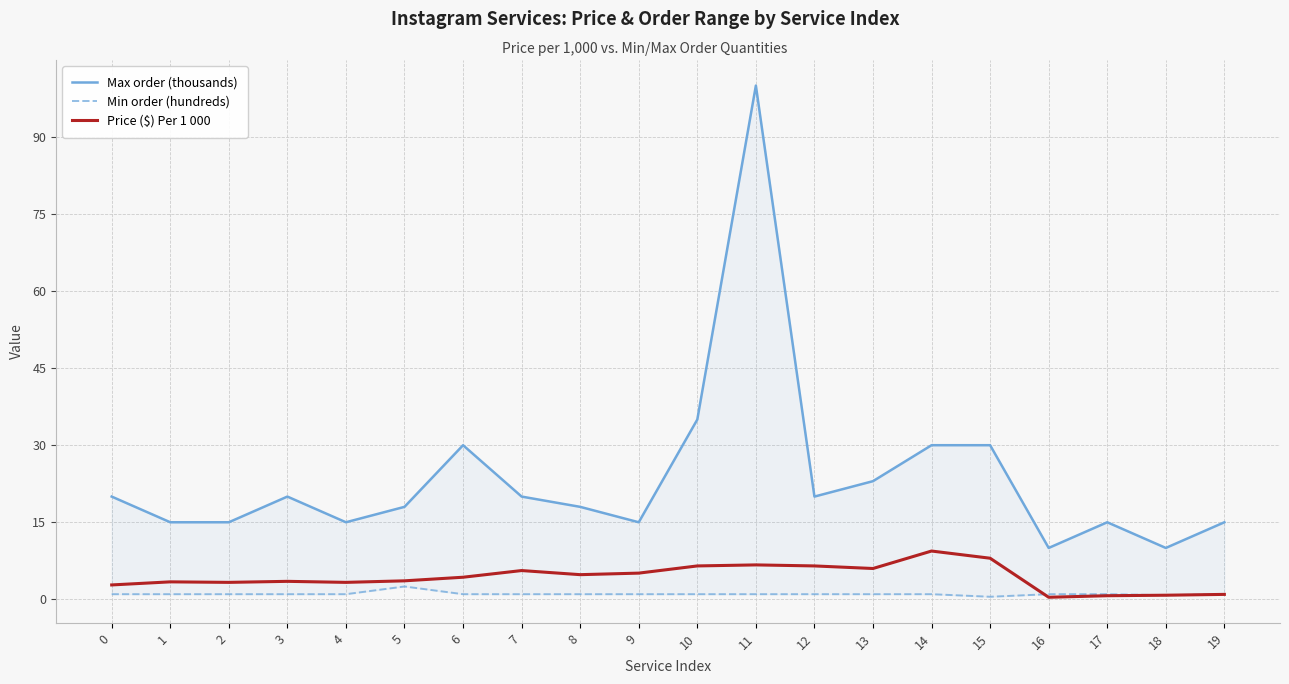

True or false: Max order (thousands) and Price ($) Per 1 000 cross at least once.

False